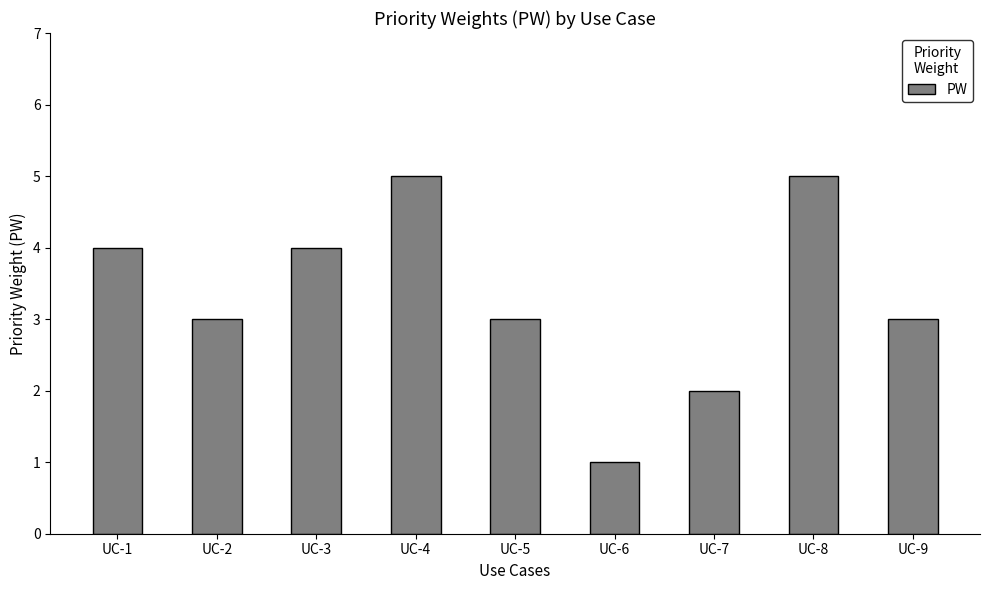

At which label does the data first exceed 3?

UC-1